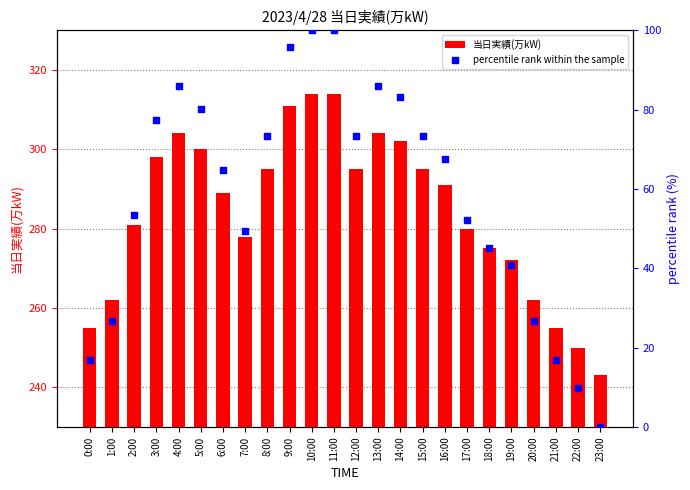

Which series reaches the maximum Y coordinate?

当日実績(万kW)